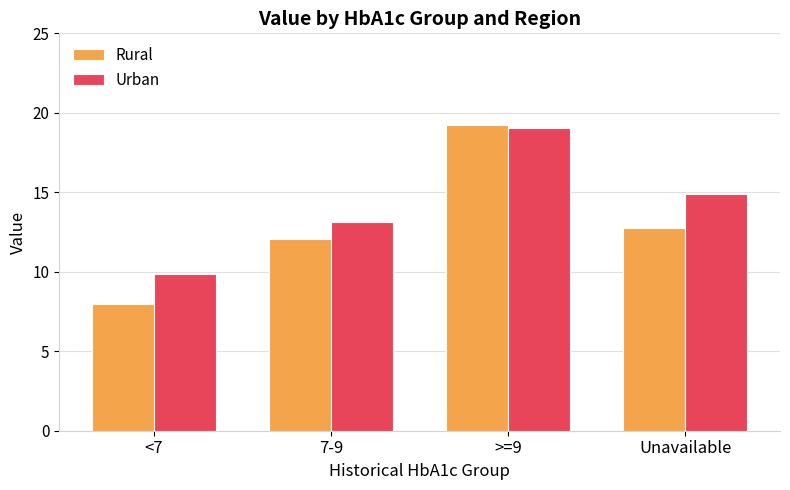

Is it true that Rural equals 3.6 at 7-9?

False